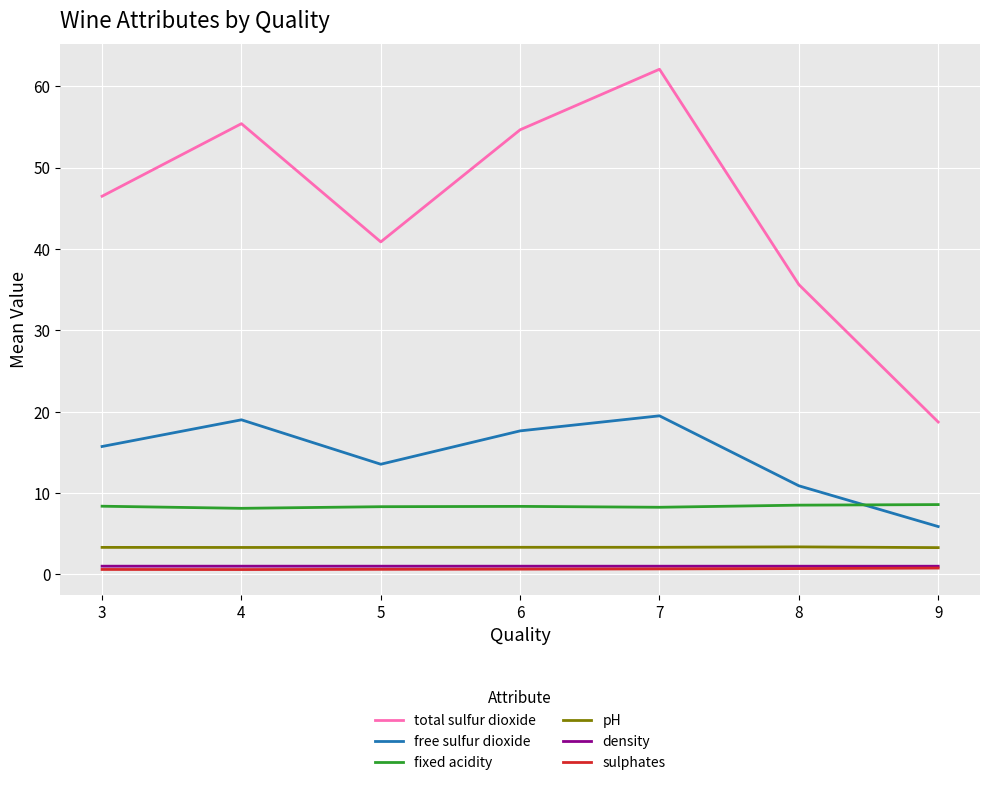

At which category does the chart reach its peak across all series?

7